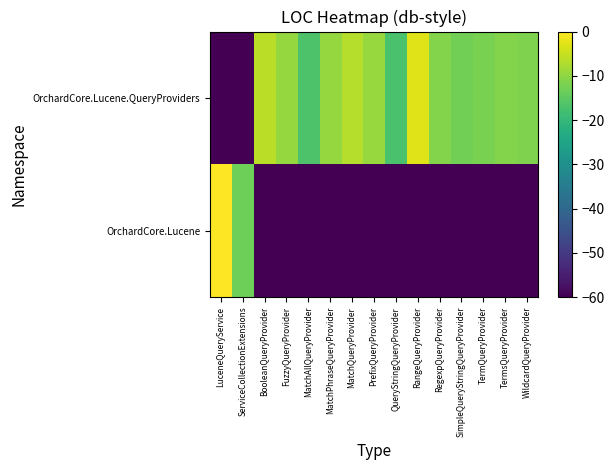

What is the total value across all series at LuceneQueryService?

-60.7